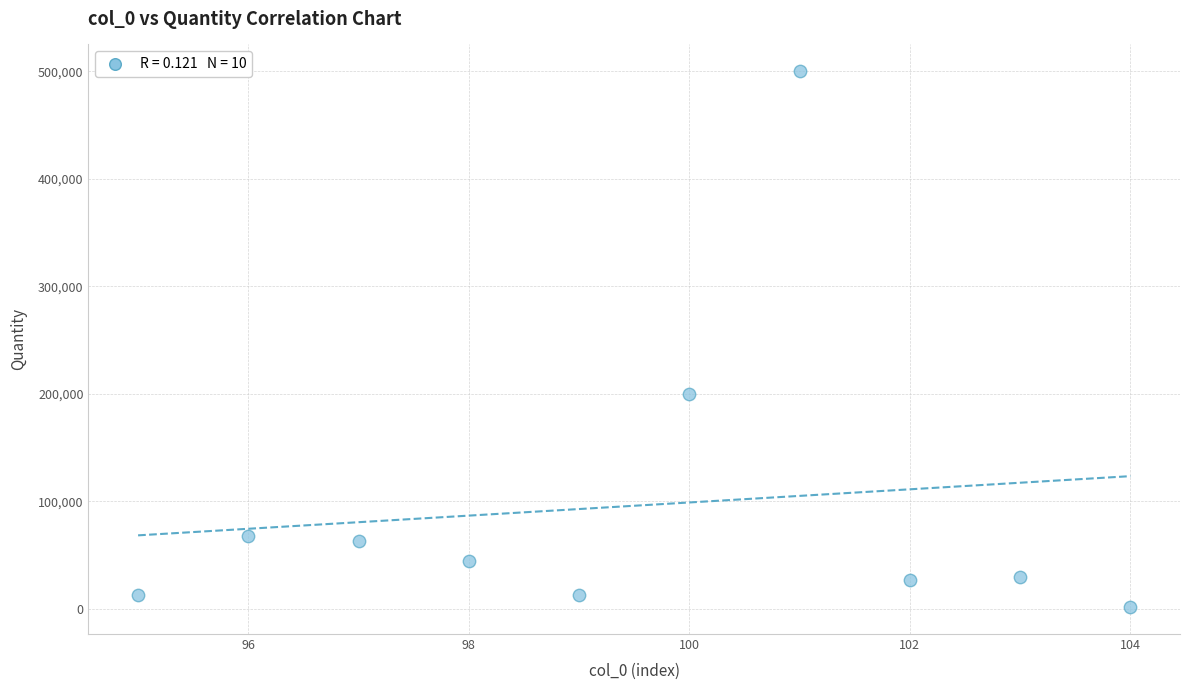

What is the range of X values (max minus min)?

9